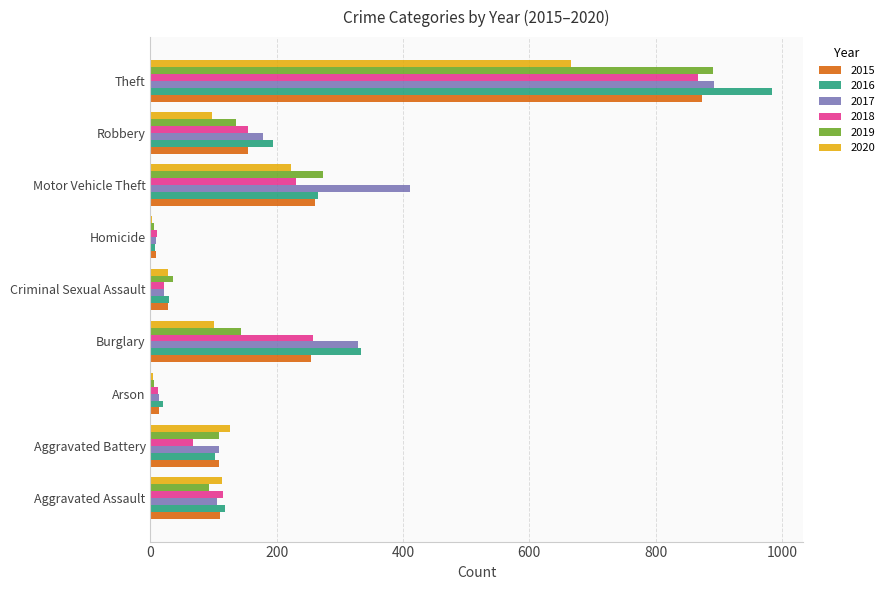

At which category is the sum across all series the highest?

Theft